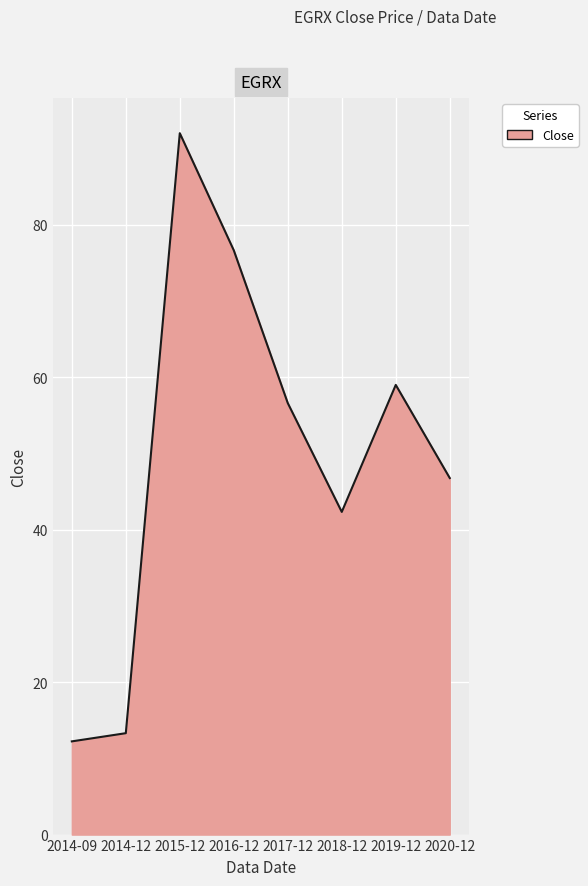

Approximately how many times larger is the value at 2014-09 compared to 2014-12?

0.9